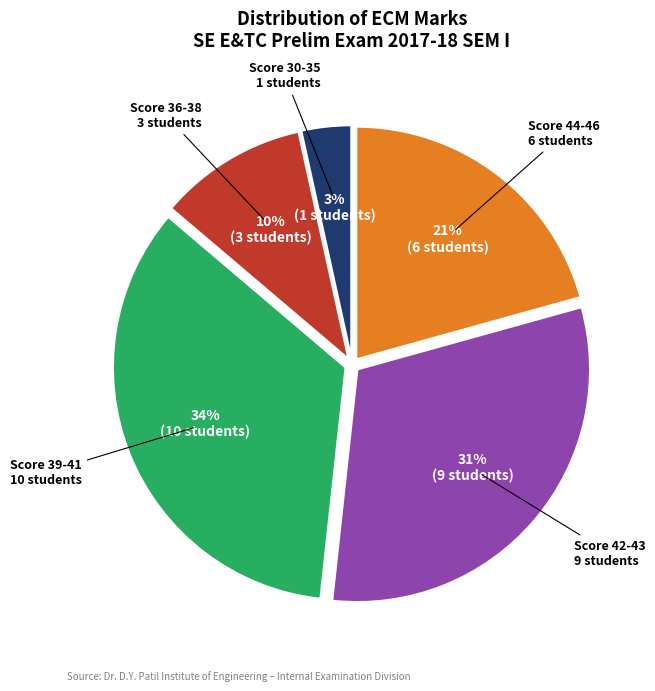

To the nearest percent, what is the difference between the largest and smallest slice percentages?

31%